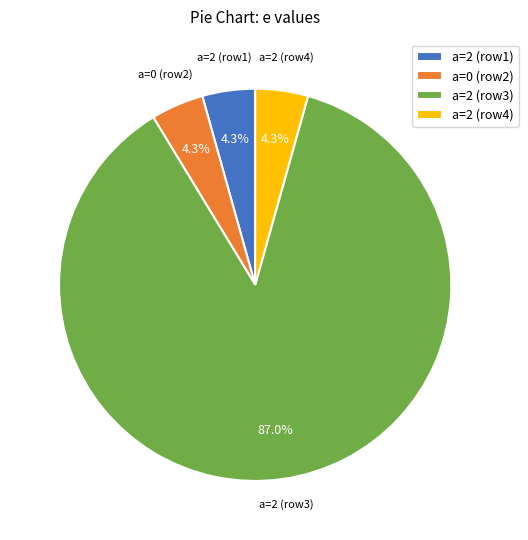

Combined, do a=2 (row4) and a=2 (row1) account for over 50%?

No